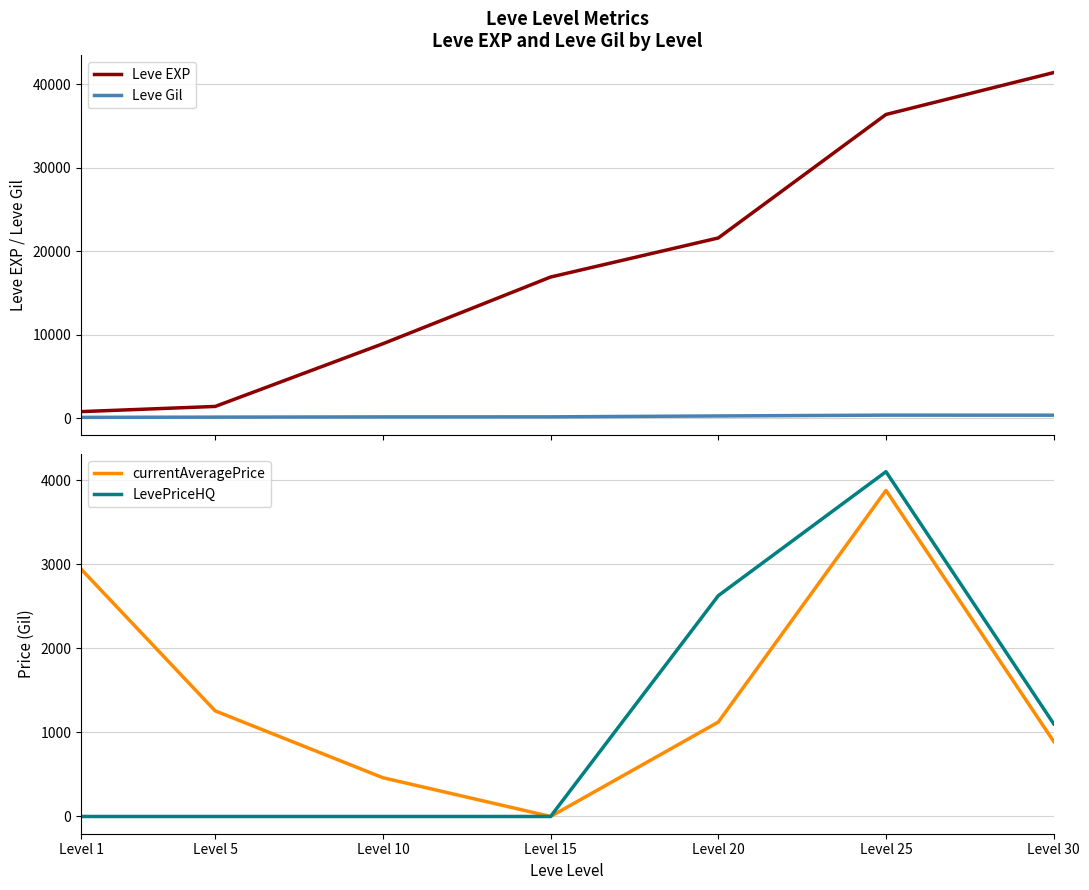

List the labels in order of Leve Gil value, largest first.

Level 25, Level 30, Level 20, Level 15, Level 10, Level 5, Level 1